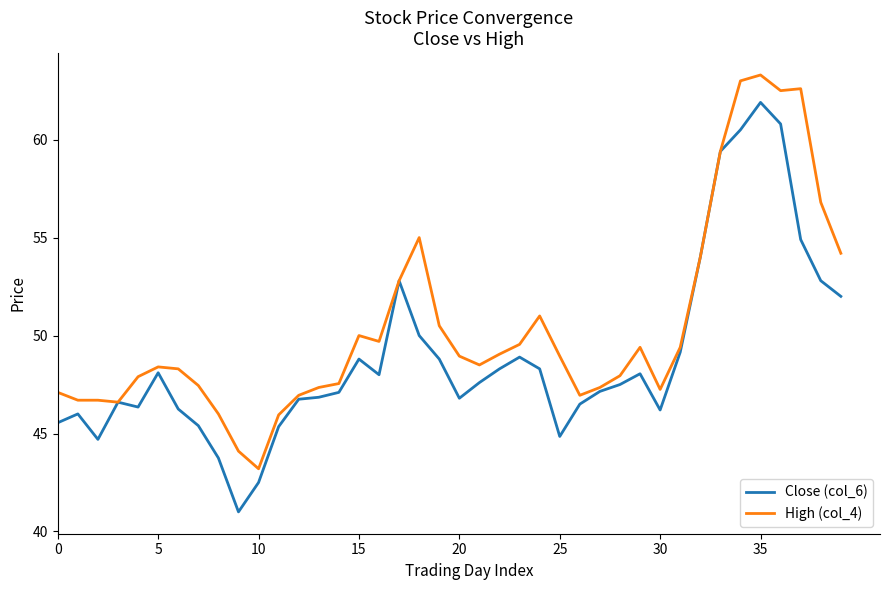

What is the smallest value displayed?

41.0